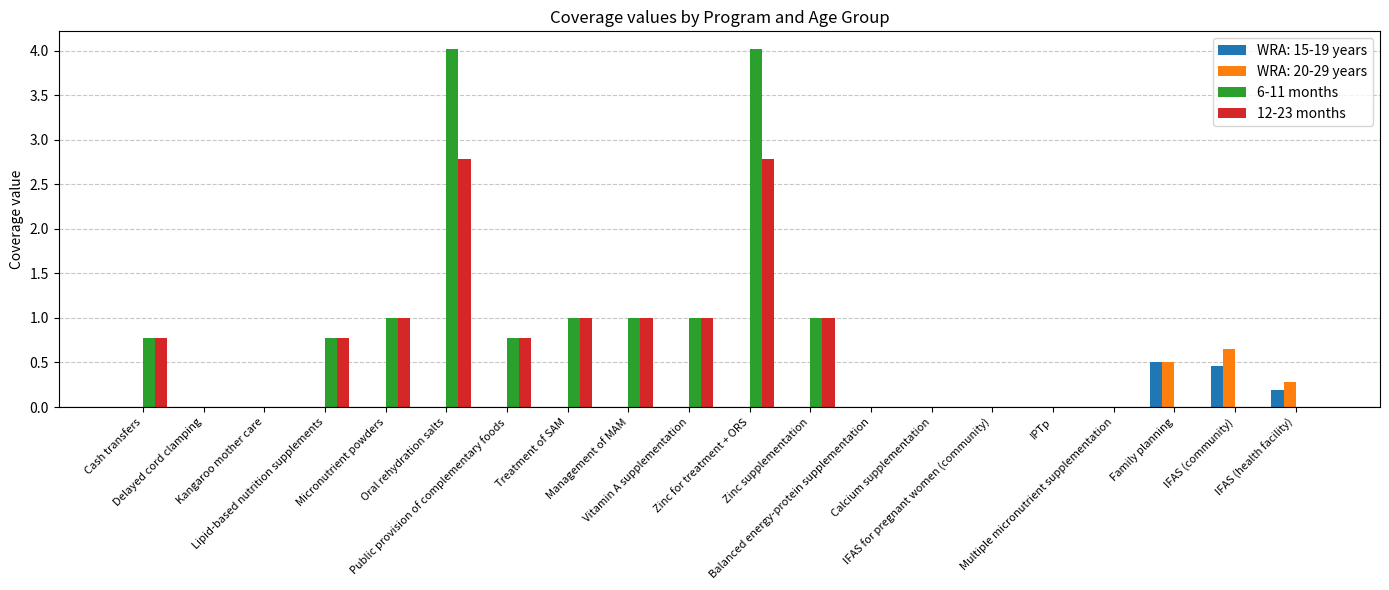

How many groups of bars are there?

20